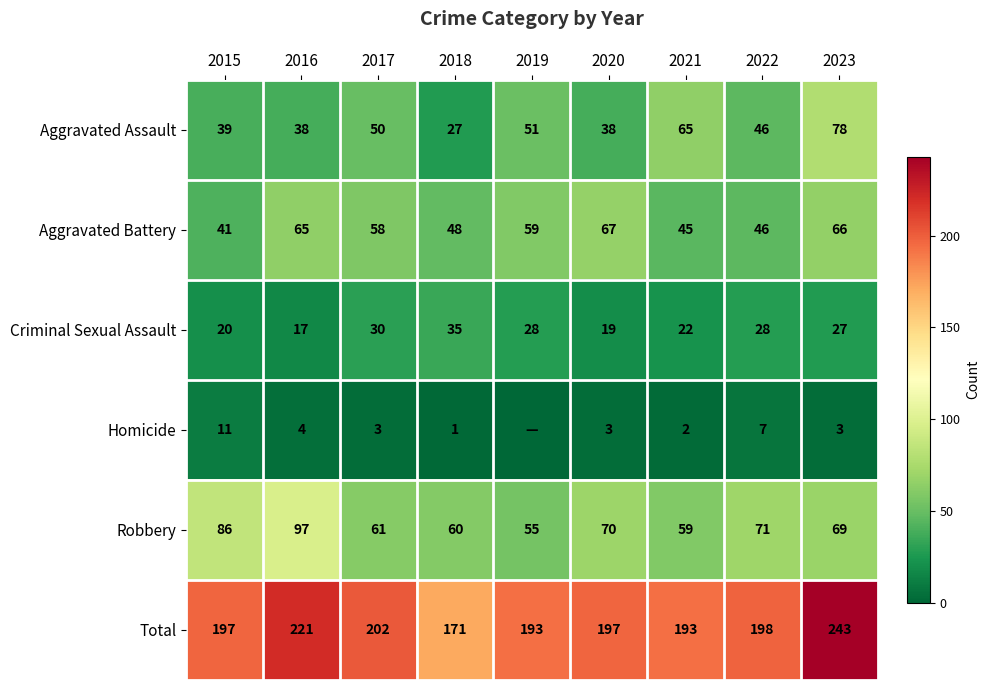

Which series changed the most between 2021 and 2023?

Total